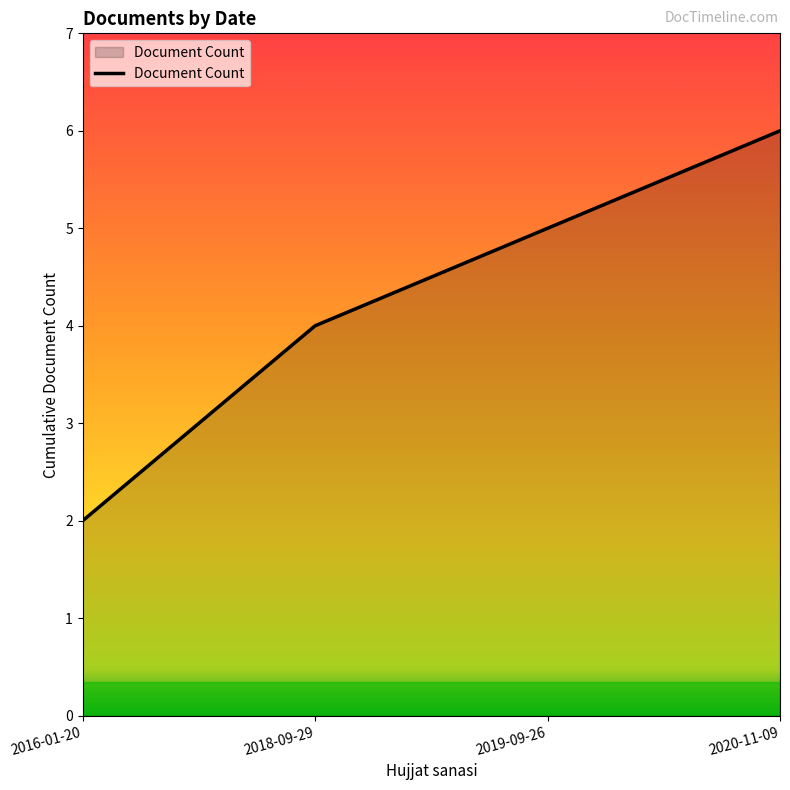

Does the chart display data point markers on the line(s)?

No